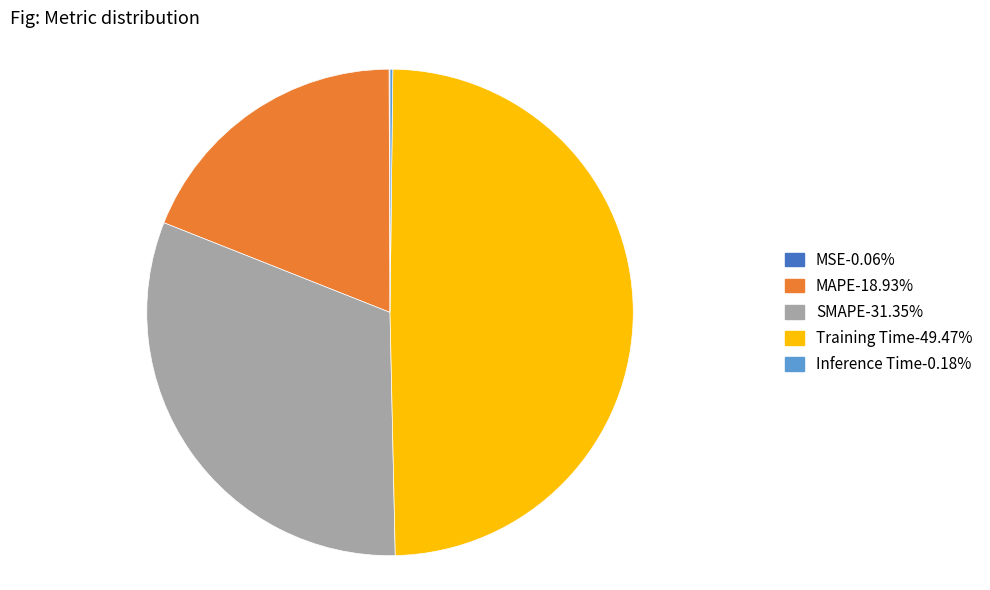

Is there any slice that represents more than half of the pie?

No